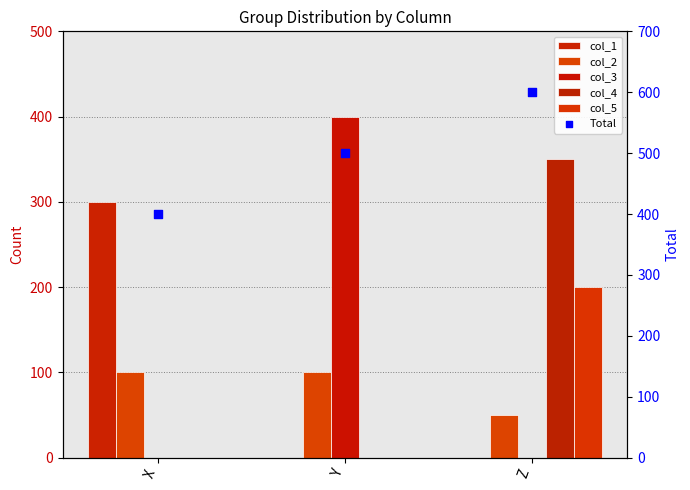

What is the total value across all series at X?

800